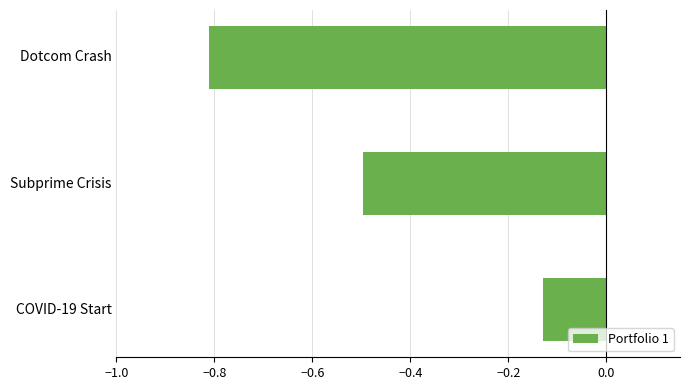

At which category does the chart reach its minimum across all series?

Dotcom Crash